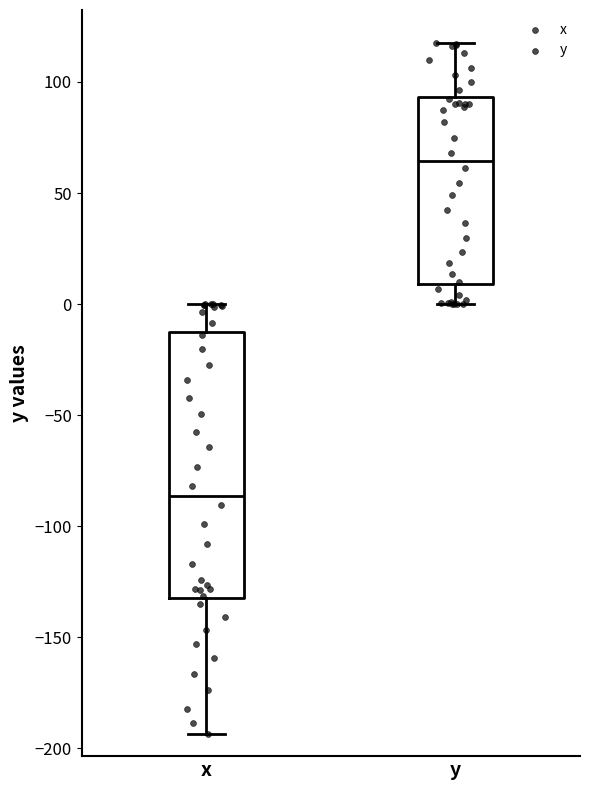

Which box's median line is the lowest?

x